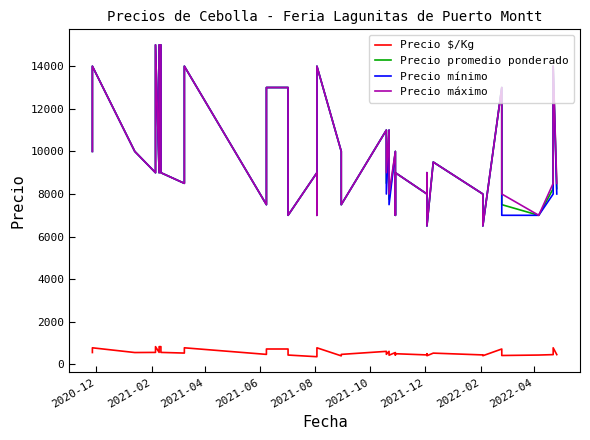

Rank the series by their maximum value, from lowest to highest.

Precio $/Kg, Precio promedio ponderado, Precio mínimo, Precio máximo